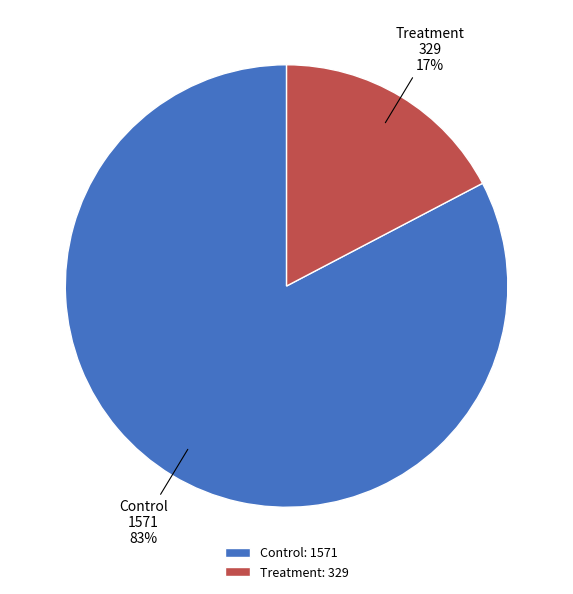

To the nearest percent, what is the combined percentage of Control and Treatment?

100%